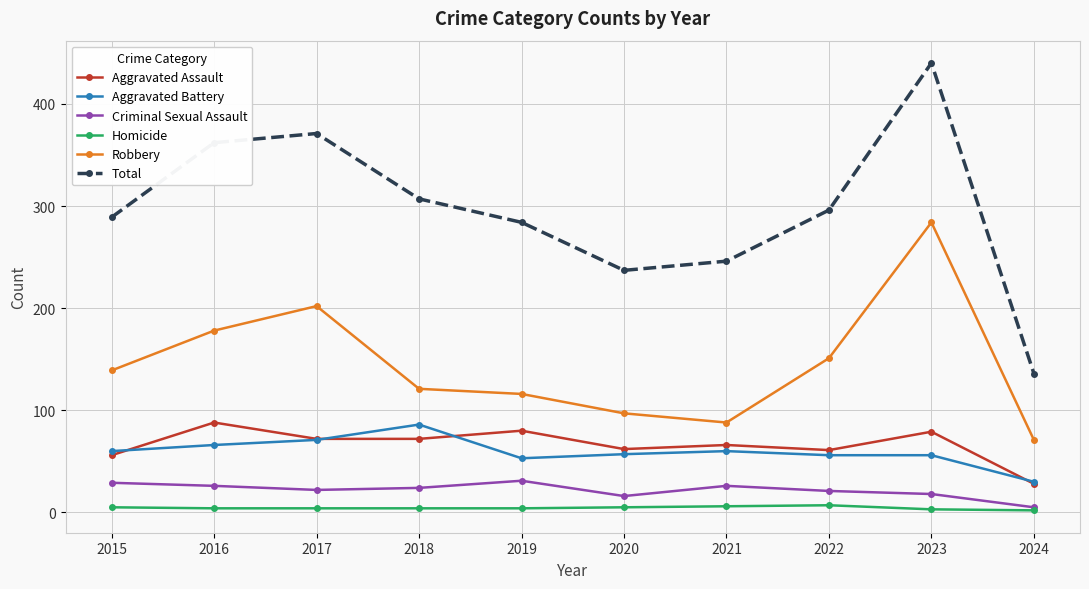

How many lines are shown in the chart?

6